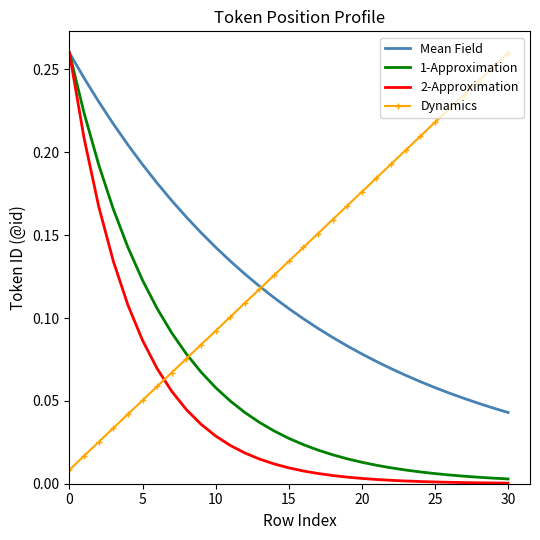

Which series has the largest range (max minus min)?

2-Approximation